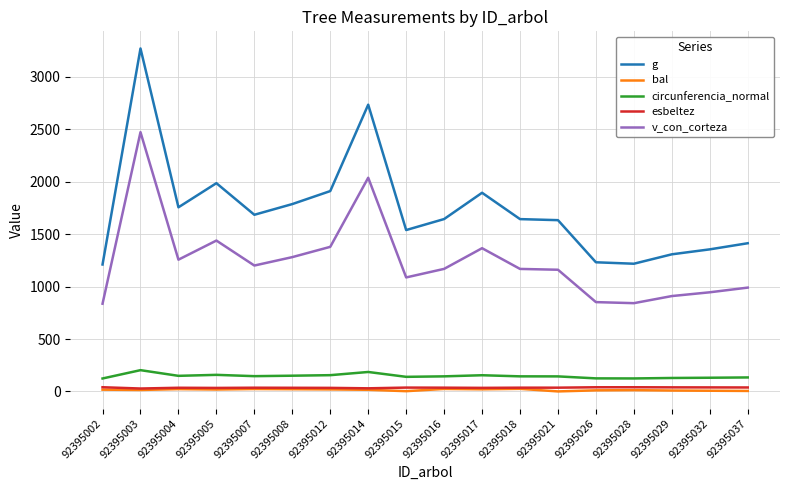

Between 92395017 and 92395029, which series saw the biggest shift?

g